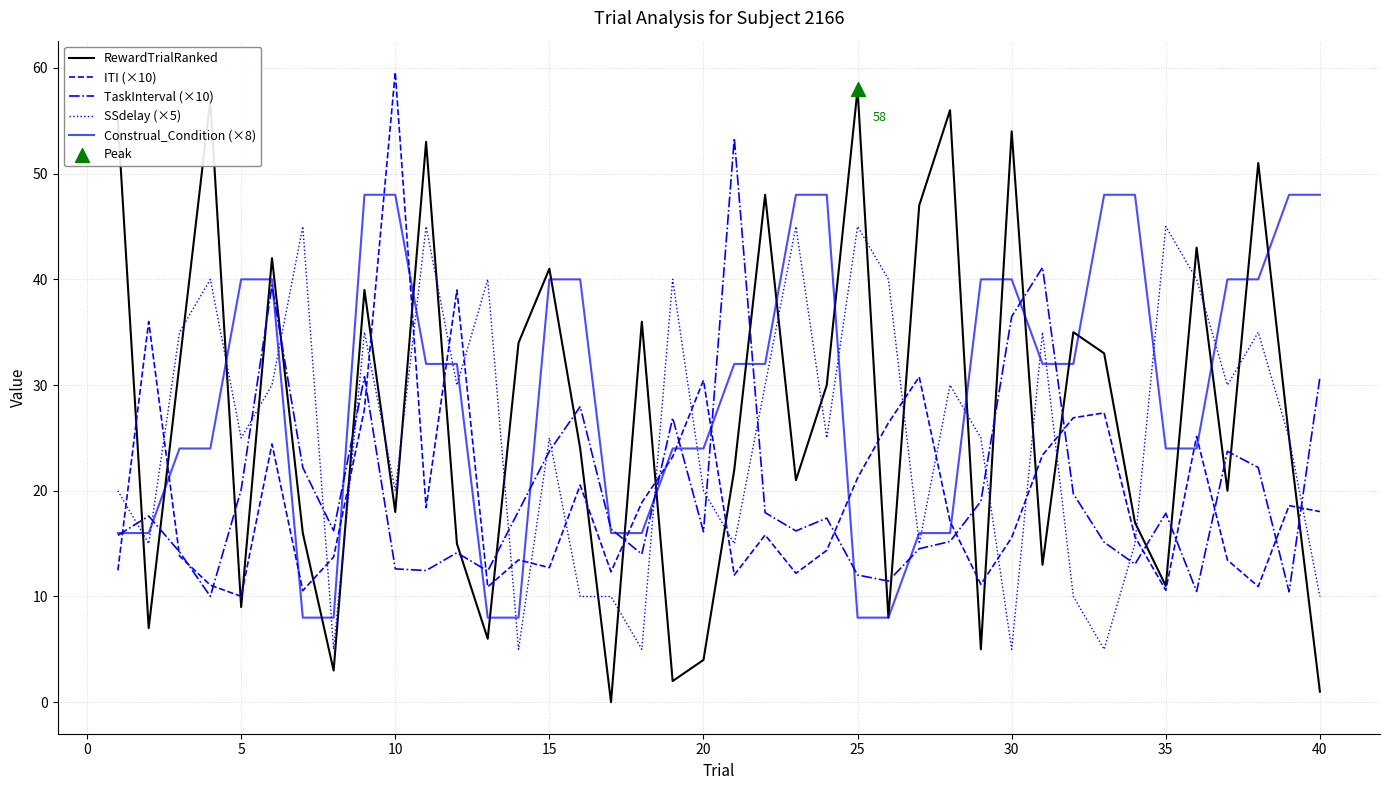

Which series has the widest spread of values?

RewardTrialRanked